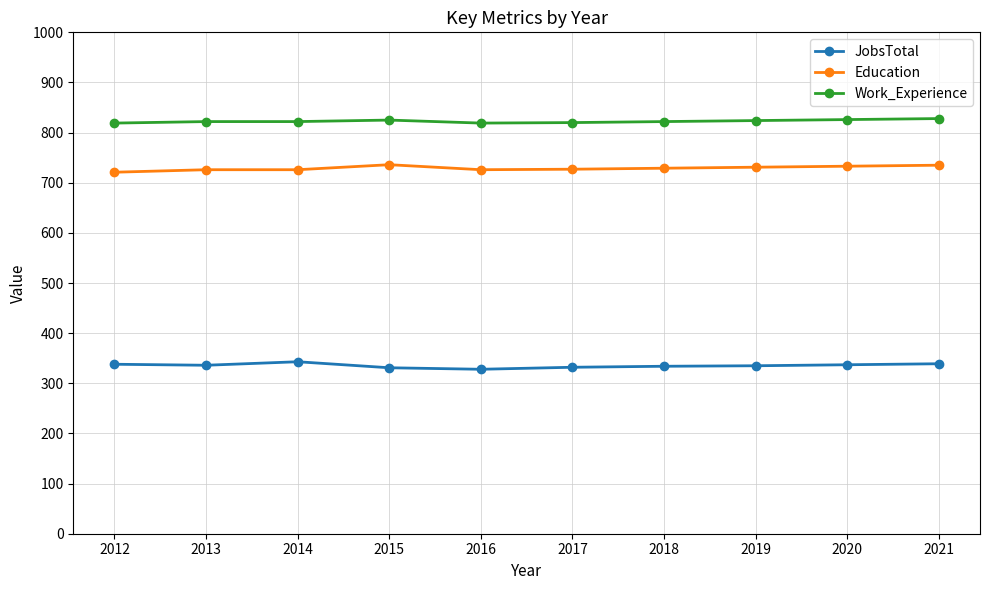

True or false: Work_Experience and JobsTotal intersect in this chart.

False